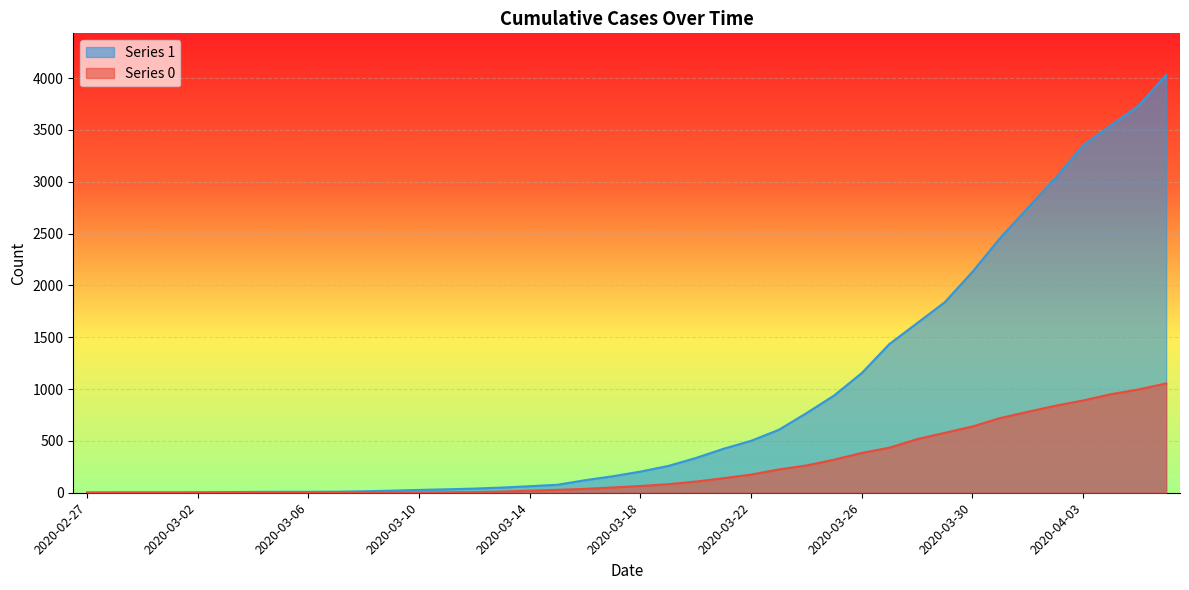

Reading right to left, extract all data points from this chart.

0: 2020-04-06=1054	2020-04-05=996	2020-04-04=950	2020-04-03=890	2020-04-02=839	2020-04-01=781	2020-03-31=720	2020-03-30=639	2020-03-29=578	2020-03-28=517	2020-03-27=435	2020-03-26=384	2020-03-25=319	2020-03-24=263	2020-03-23=225	2020-03-22=175	2020-03-21=140	2020-03-20=108	2020-03-19=82	2020-03-18=65	2020-03-17=51	2020-03-16=37	2020-03-15=28	2020-03-14=20	2020-03-13=11	2020-03-12=6	2020-03-11=4	2020-03-10=2	2020-03-09=2	2020-03-08=2	2020-03-07=1	2020-03-06=0	2020-03-05=0	2020-03-04=0	2020-03-03=0	2020-03-02=0	2020-03-01=0	2020-02-29=0	2020-02-28=0	2020-02-27=0
1: 2020-04-06=4028	2020-04-05=3731	2020-04-04=3542	2020-04-03=3351	2020-04-02=3035	2020-04-01=2747	2020-03-31=2457	2020-03-30=2131	2020-03-29=1838	2020-03-28=1636	2020-03-27=1435	2020-03-26=1155	2020-03-25=938	2020-03-24=768	2020-03-23=607	2020-03-22=501	2020-03-21=424	2020-03-20=335	2020-03-19=258	2020-03-18=204	2020-03-17=159	2020-03-16=121	2020-03-15=77	2020-03-14=63	2020-03-13=50	2020-03-12=40	2020-03-11=33	2020-03-10=27	2020-03-09=20	2020-03-08=14	2020-03-07=10	2020-03-06=9	2020-03-05=9	2020-03-04=8	2020-03-03=6	2020-03-02=5	2020-03-01=4	2020-02-29=4	2020-02-28=4	2020-02-27=3